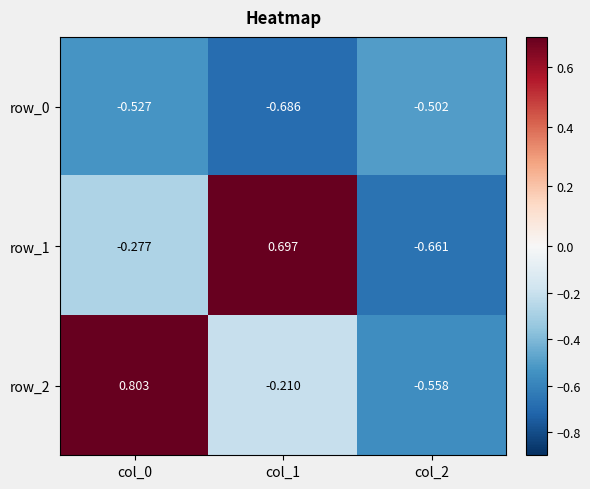

Read the row_2 value at col_0.

0.8